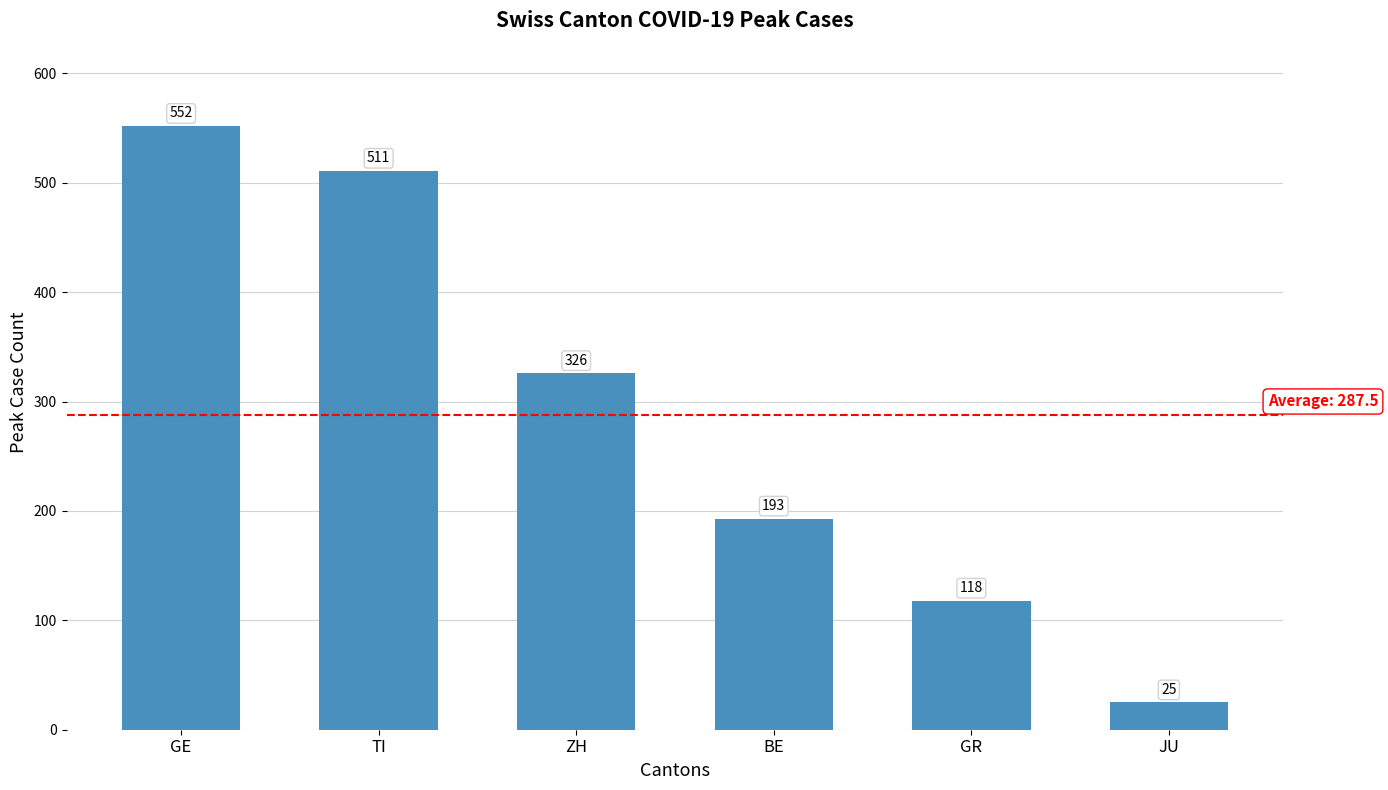

Read the value at ZH.

326